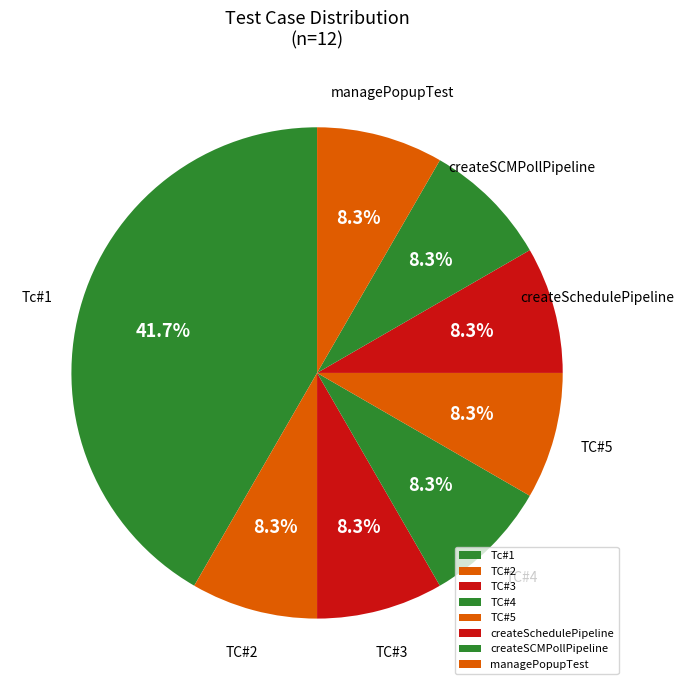

Which category has the biggest portion of the pie?

Tc#1